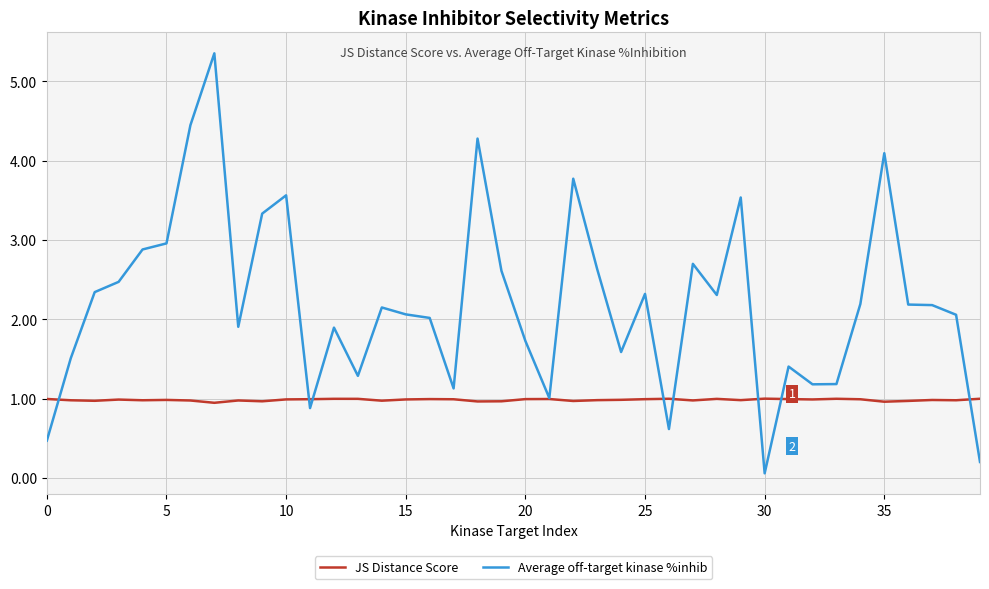

What is the sum of all Average off-target kinase %inhib values?

88.5